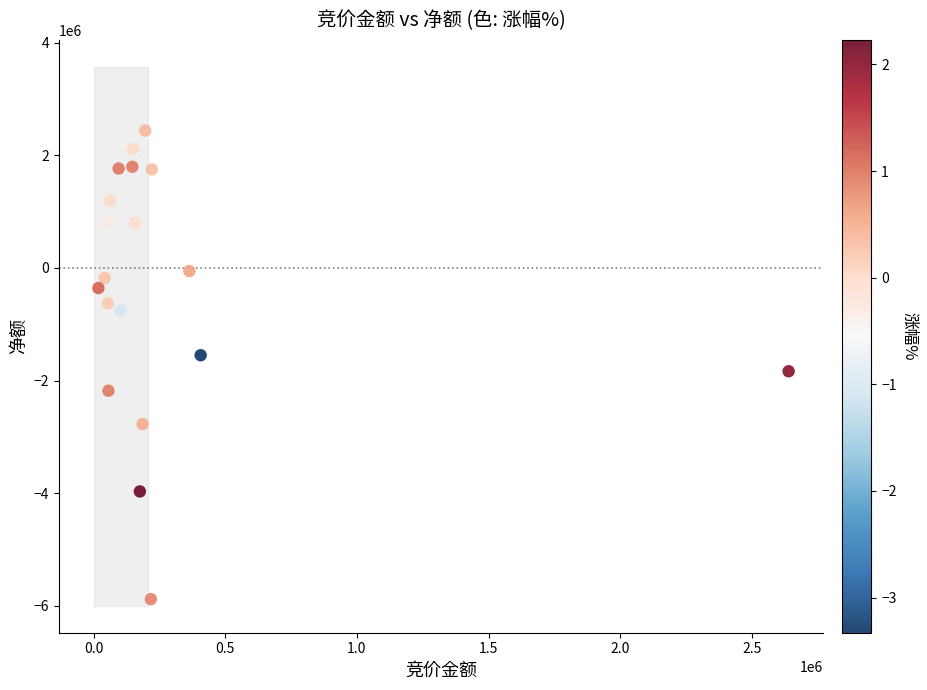

What is the range of X values (max minus min)?

2621138